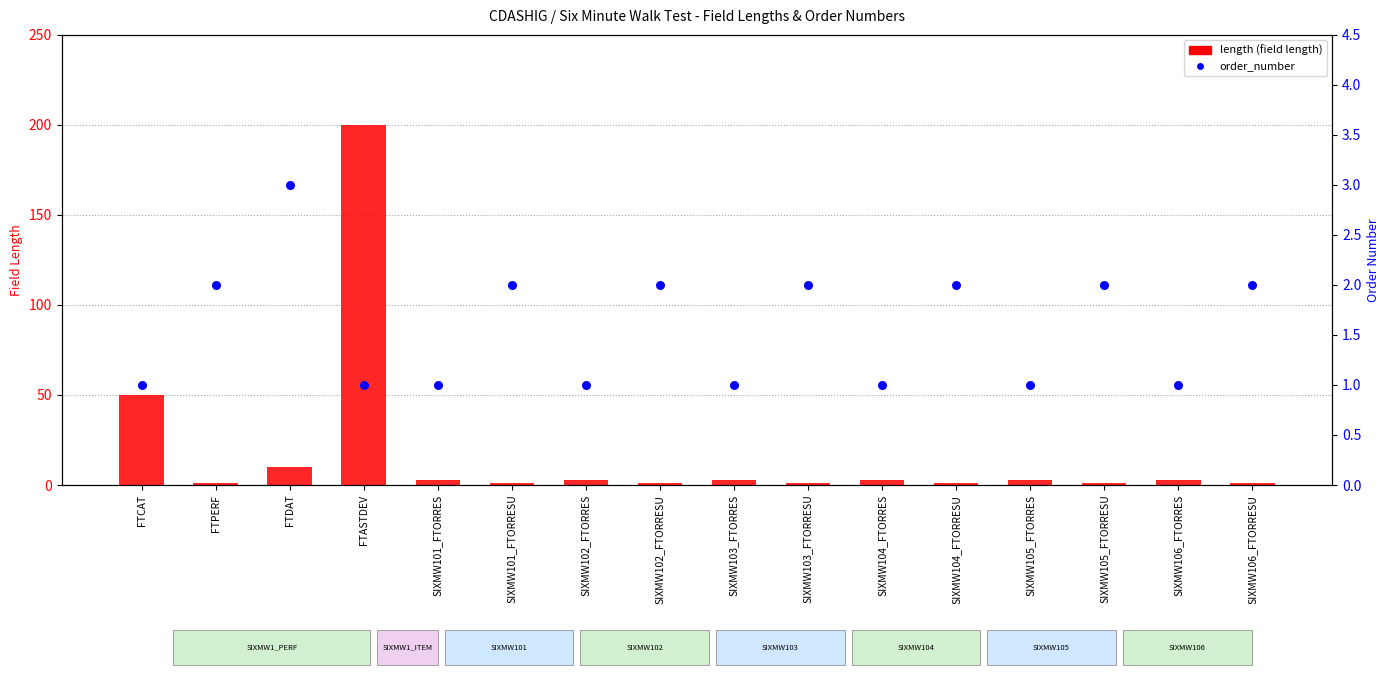

At how many categories does at least one series exceed 110?

1